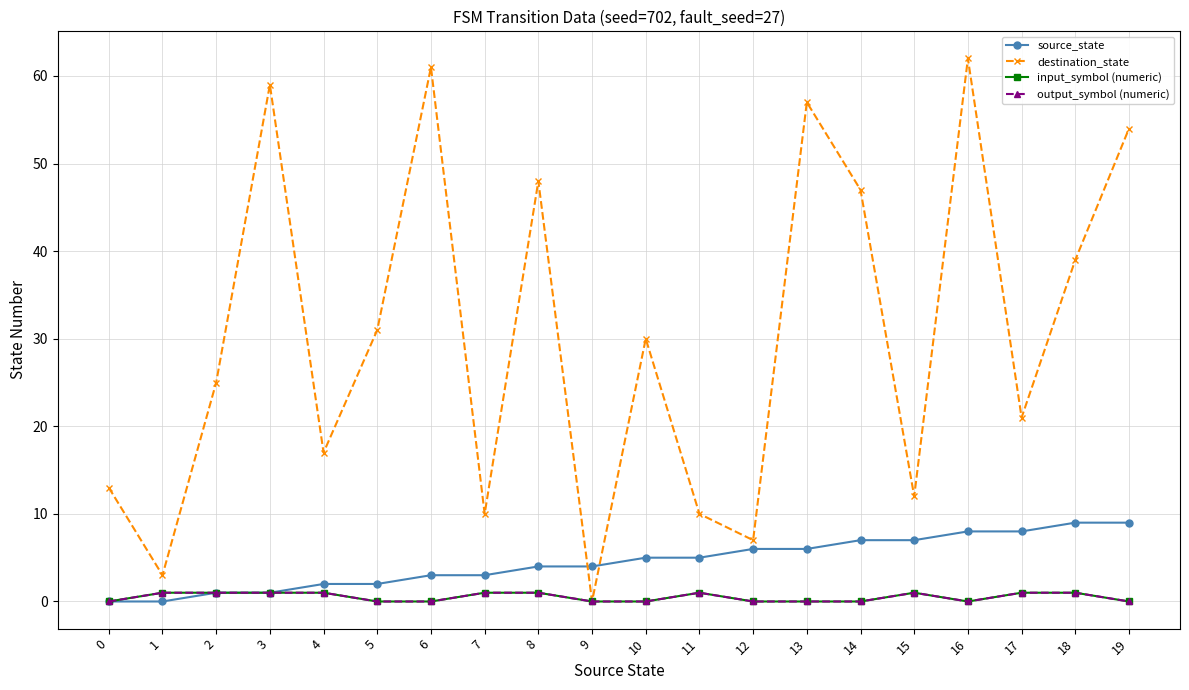

At which category is the sum across all series the highest?

16